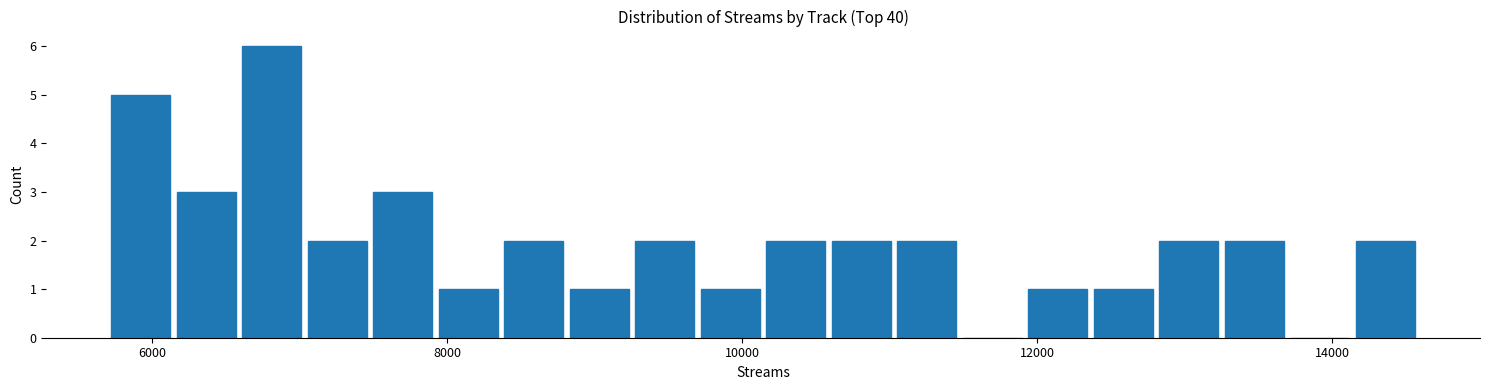

Read against the x-axis, roughly where is the centre of the tallest bar?

6800